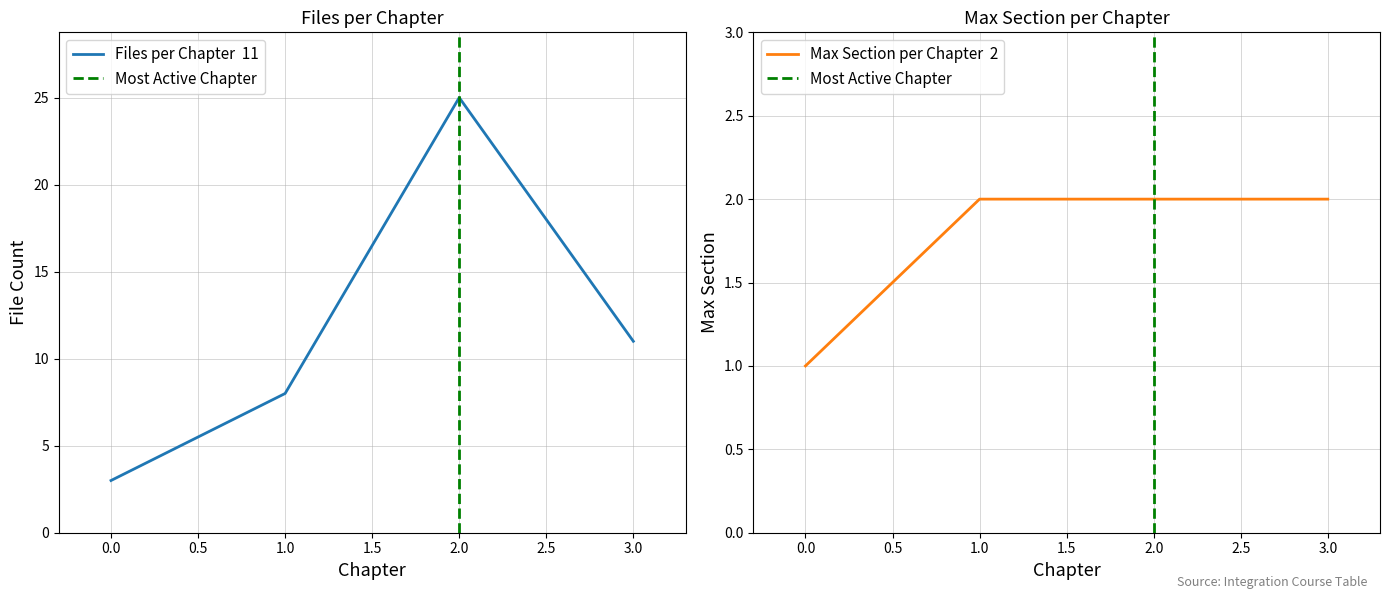

In Files per Chapter, how many points are higher than both neighbors (excluding endpoints)?

1